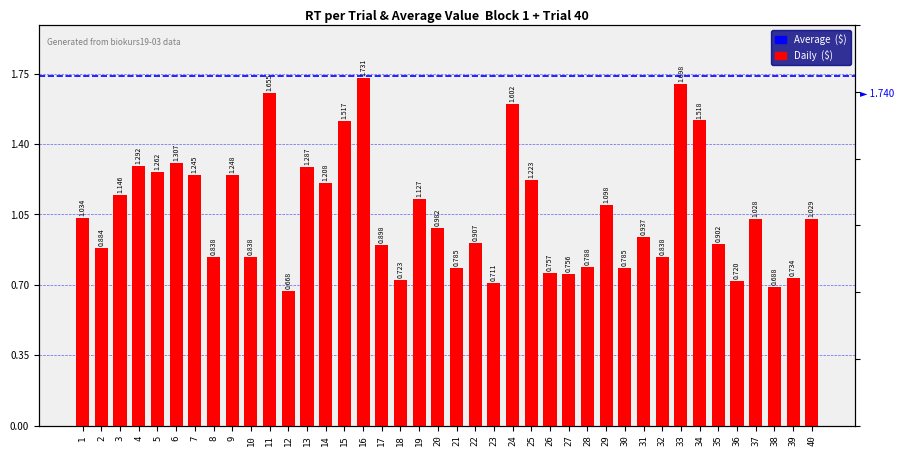

Between 17 and 36, which is larger?

17